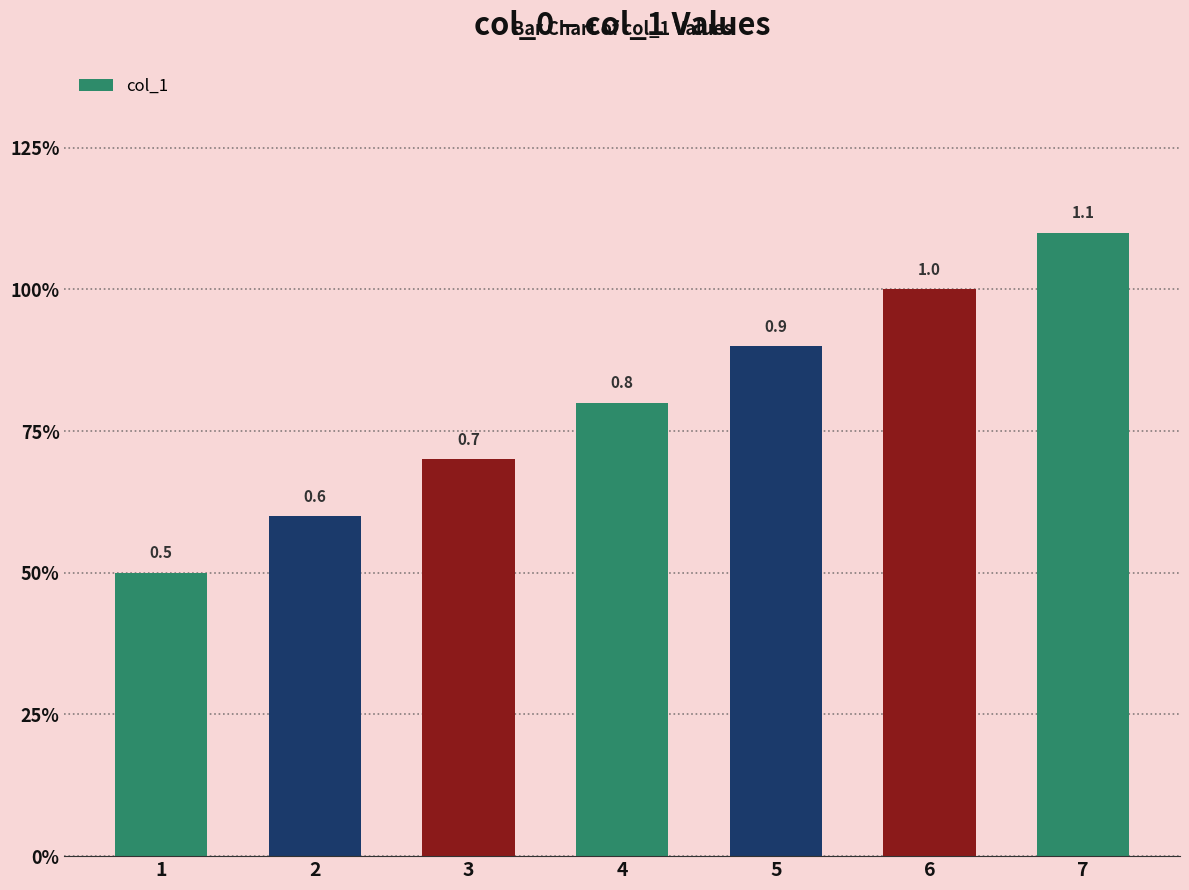

Reading left to right, transcribe all the data shown in this chart.

0.5	0.6	0.7	0.8	0.9	1.0	1.1